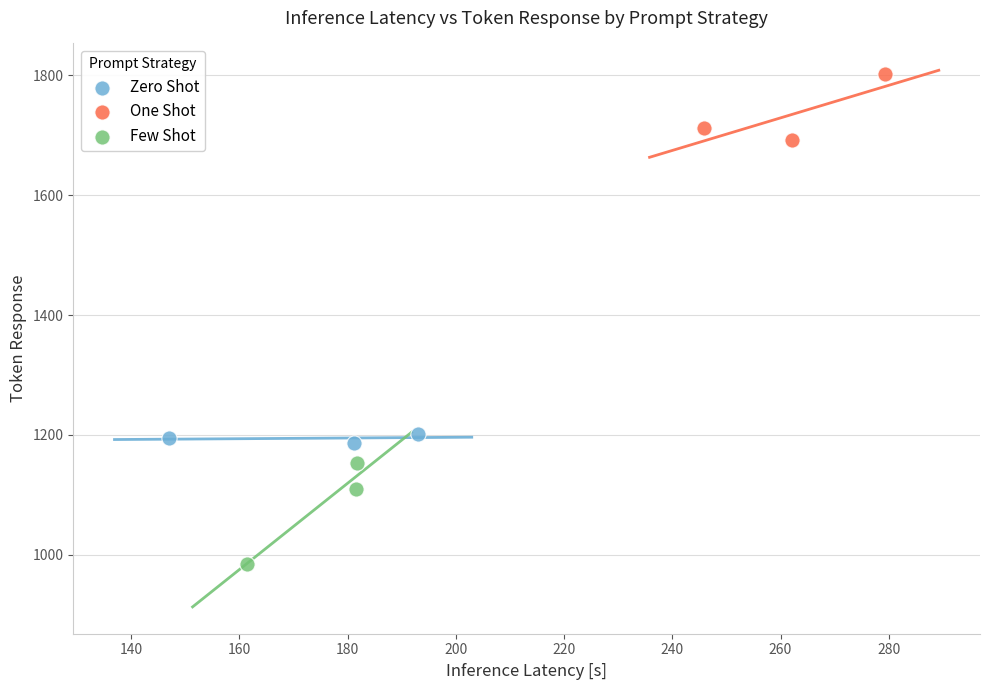

Which series contains the lowest Y value?

Few Shot